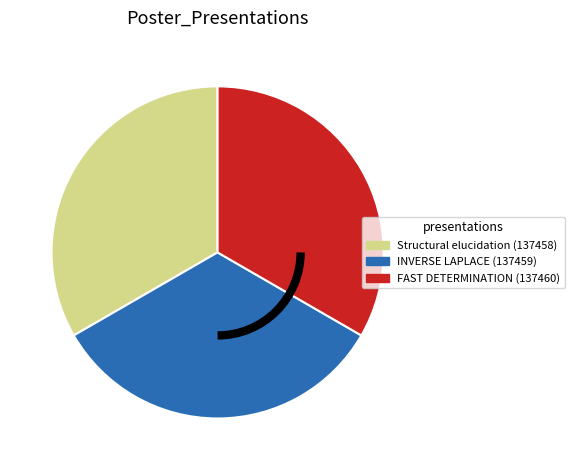

What is the ratio of the value at Structural elucidation (137458) to the value at FAST DETERMINATION (137460)?

1.0